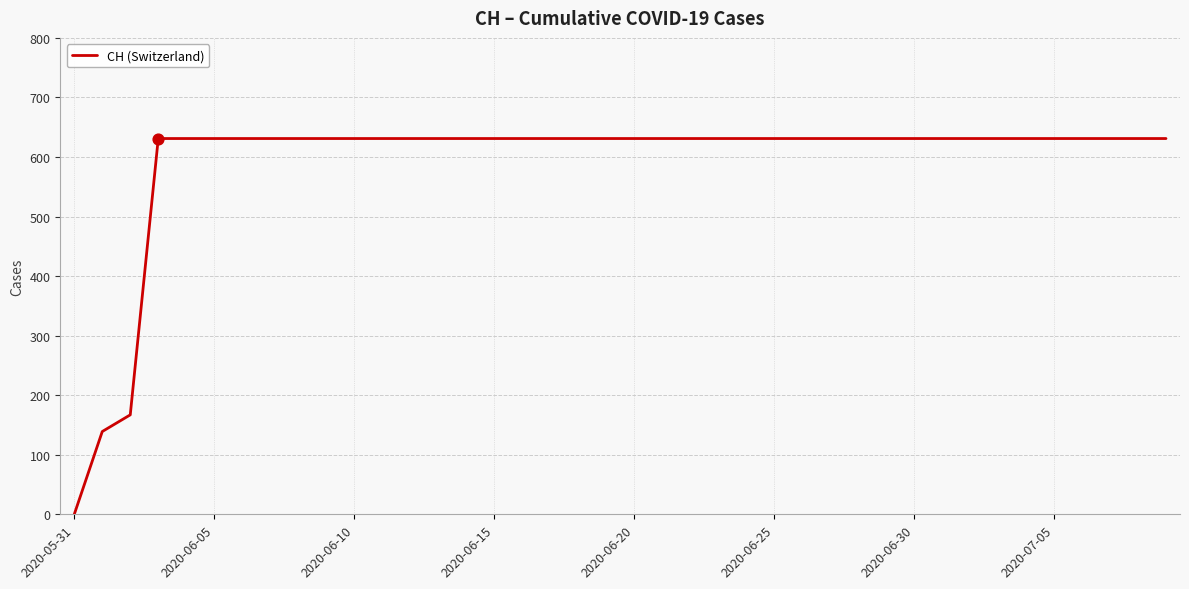

What is the greatest value displayed?

631